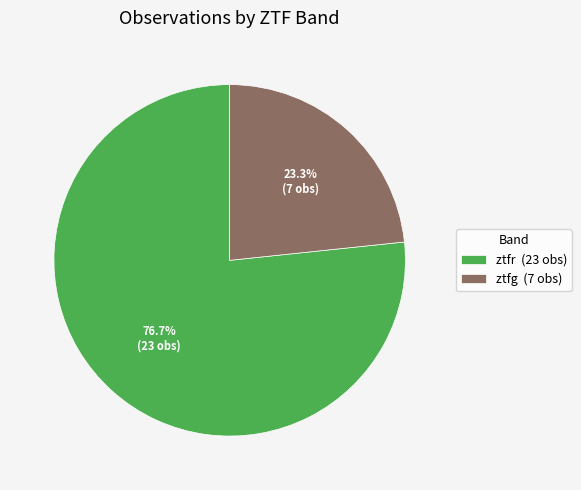

What is the smallest slice in the pie chart?

ztfg